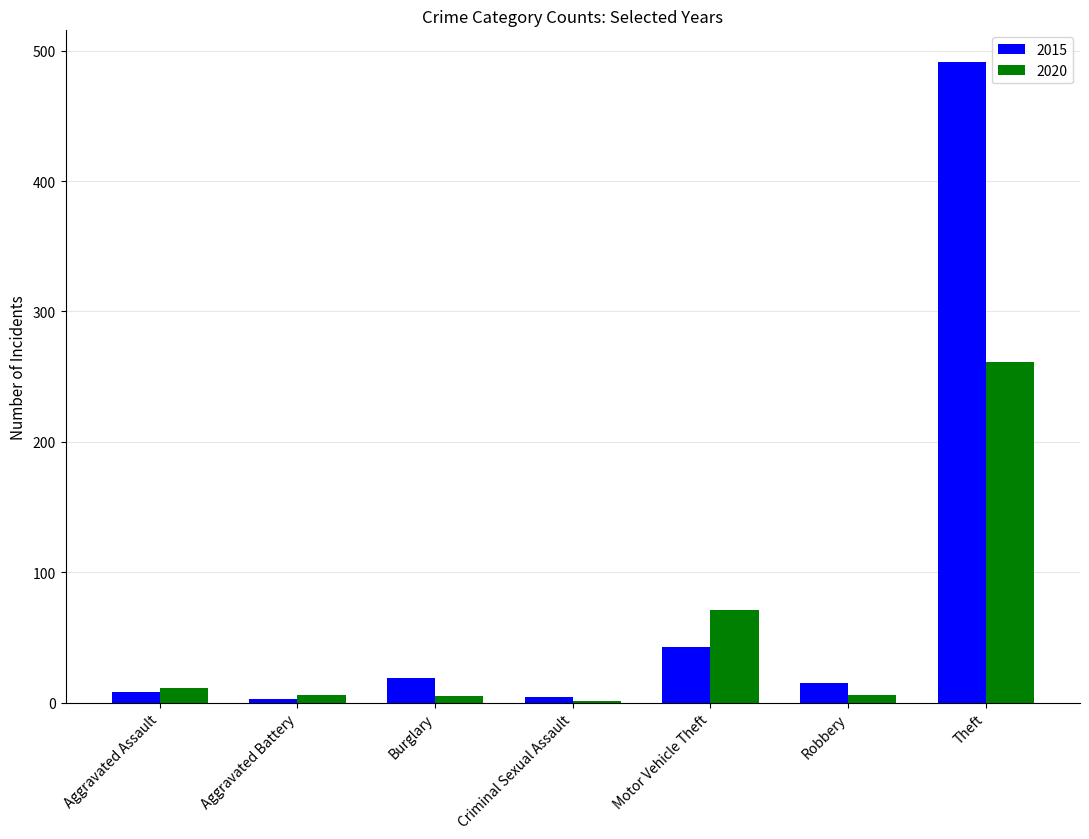

At which label is 2020 closest to 131?

Motor Vehicle Theft